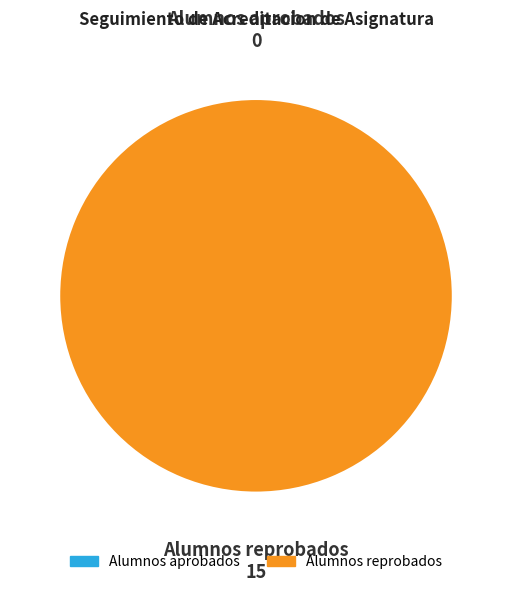

To the nearest percent, what is the difference between the Alumnos reprobados and Alumnos aprobados slice percentages?

100%